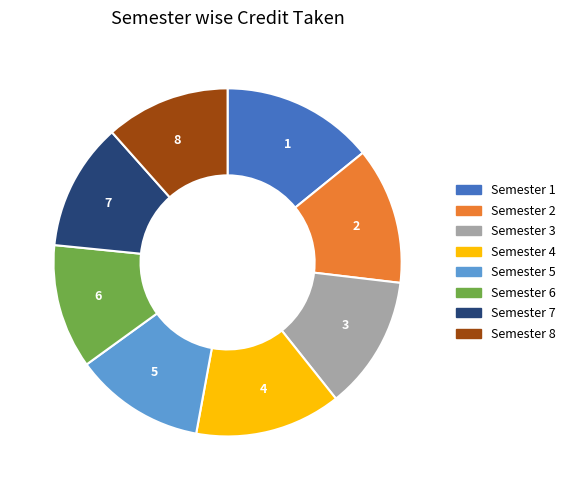

Is the sum of 3 and 1 greater than half?

No